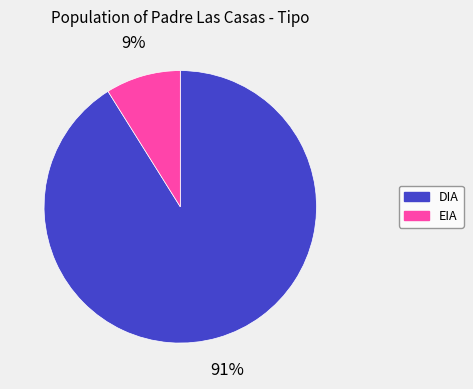

Does DIA account for over 50% of the chart?

Yes